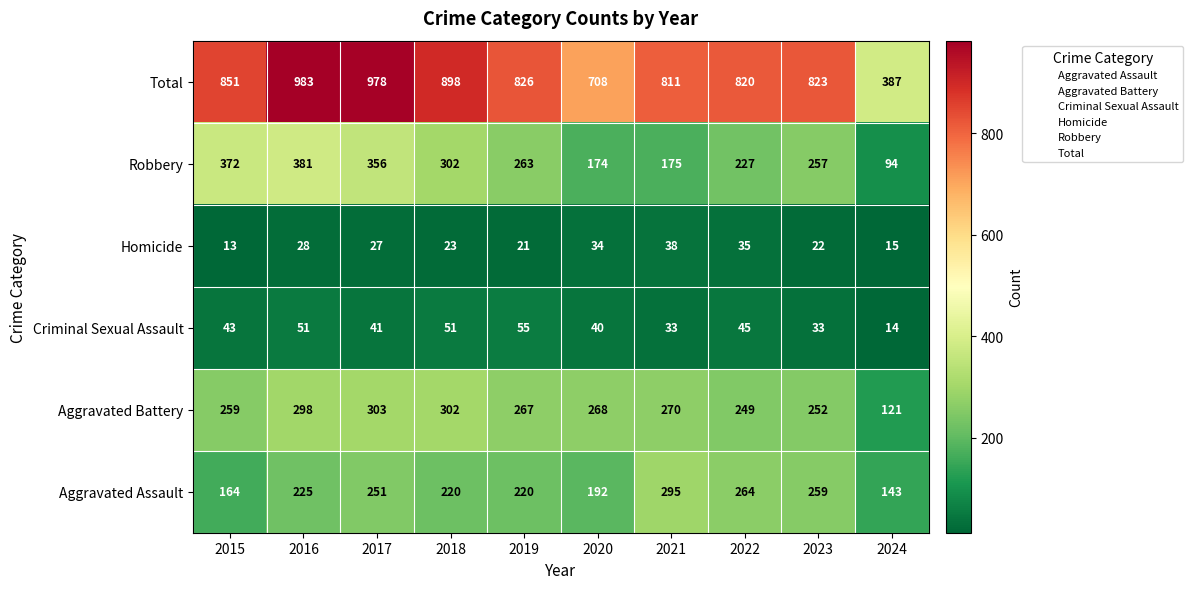

Where does the Total series first go above 826?

2015